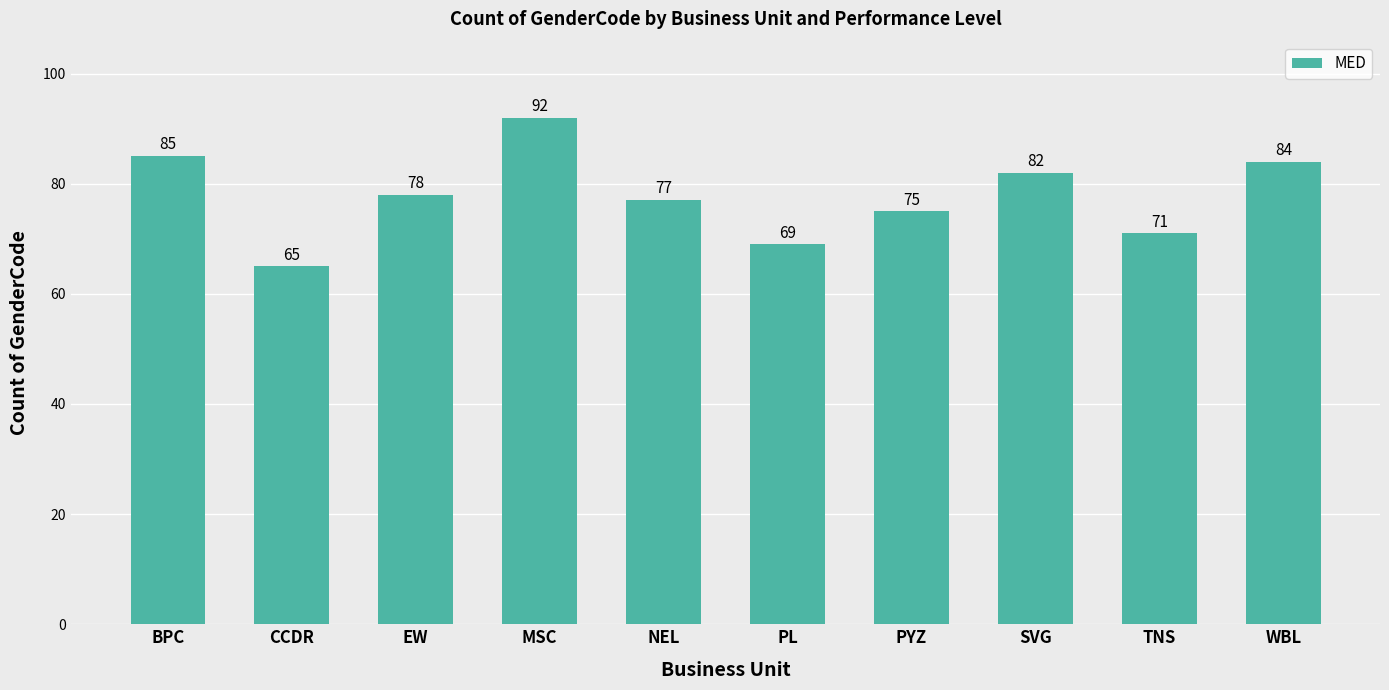

What is the label of the 1st bar from the right?

WBL